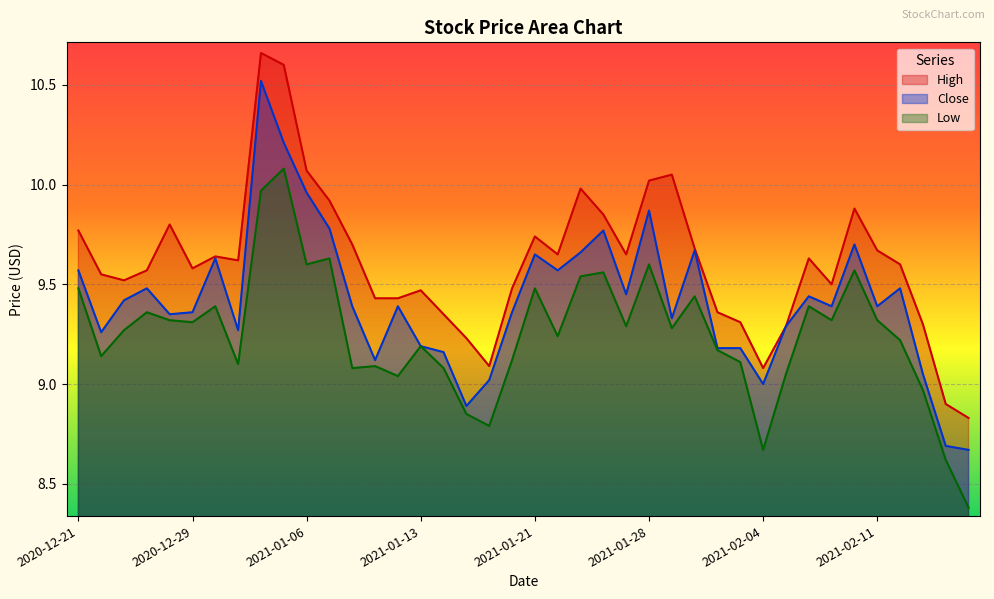

What is the difference between the highest and lowest values at 2021-01-14?

0.3